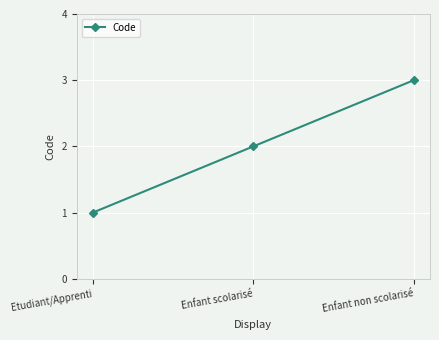

Reading right to left, what are all the values shown in this chart?

3	2	1